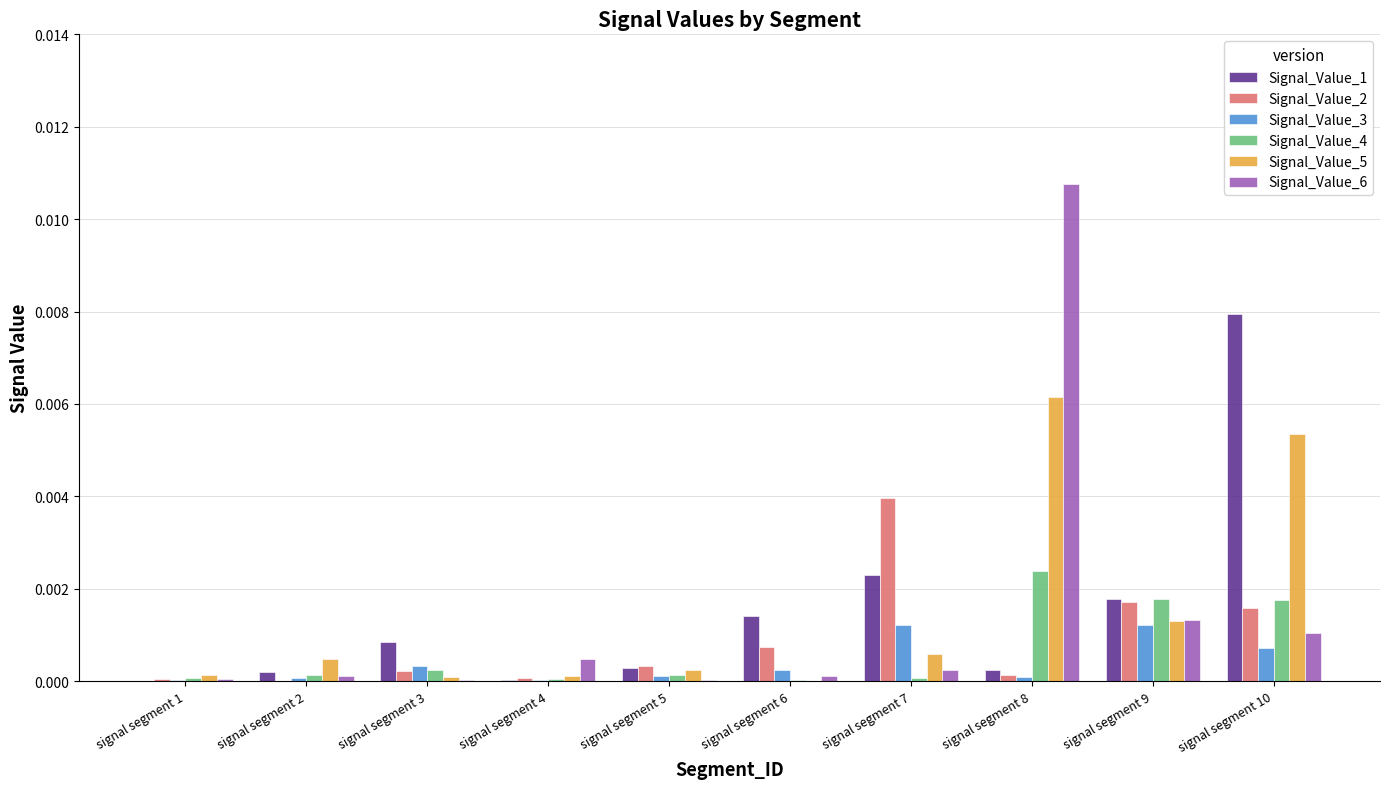

At which label does Signal_Value_1 reach its peak?

signal segment 10